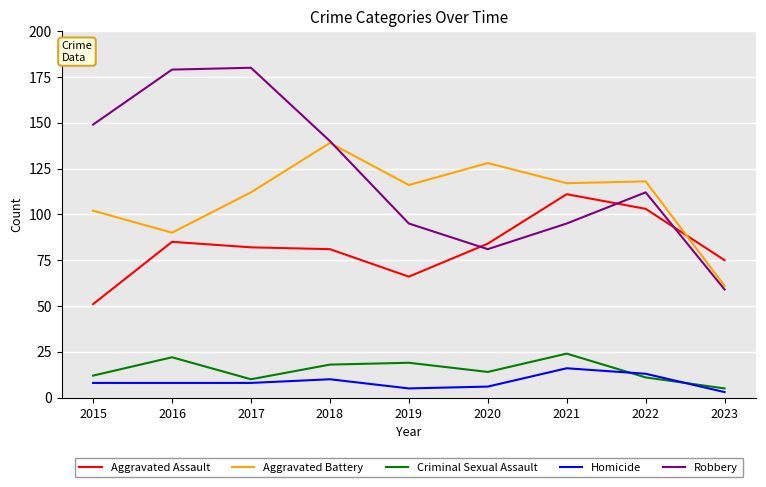

How many intersections are there between Aggravated Battery and Robbery?

1